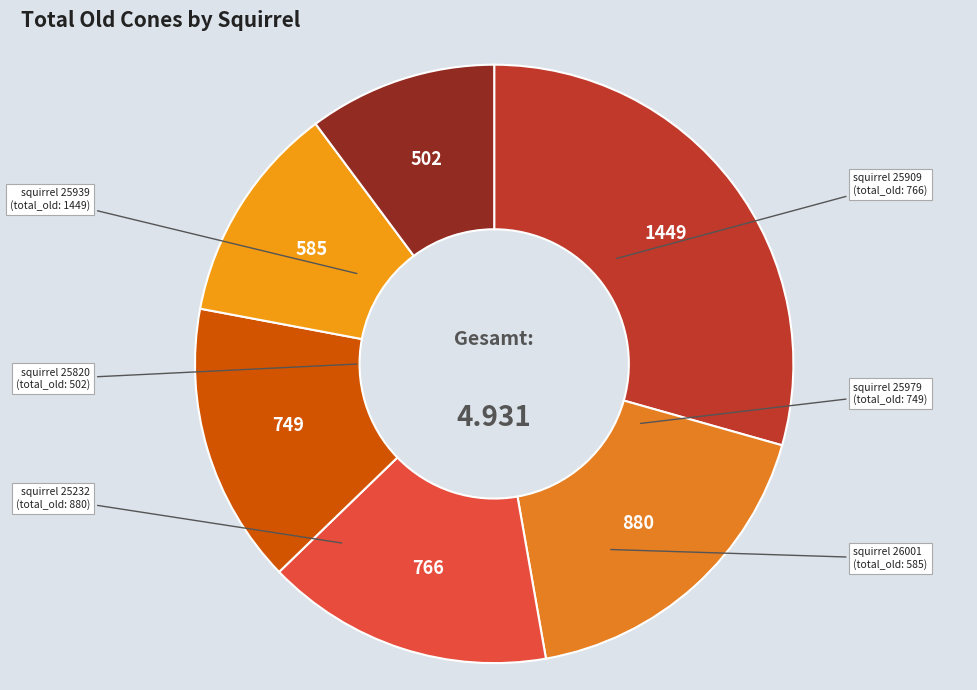

How many segments does this pie chart have?

6